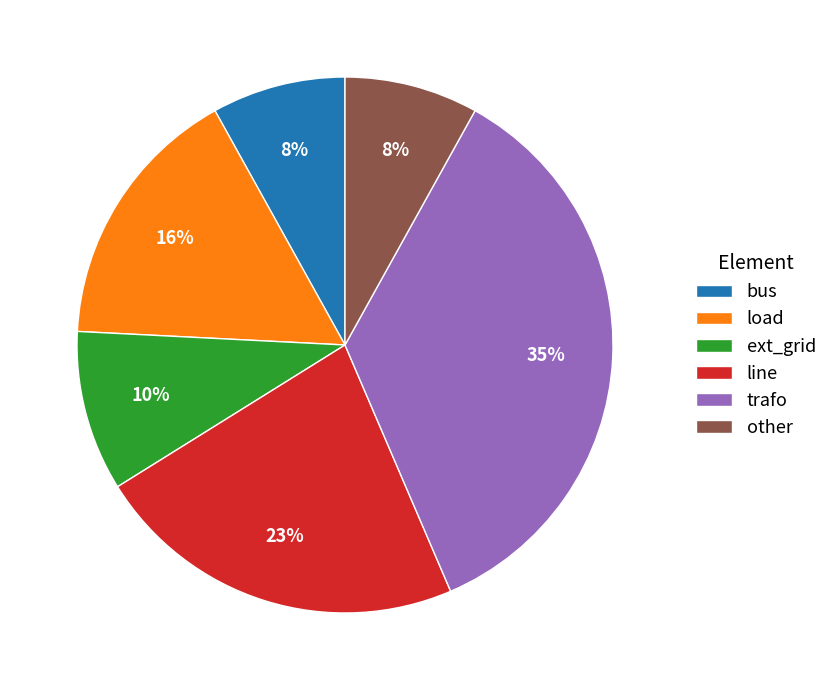

Is the sum of load and bus greater than half?

No